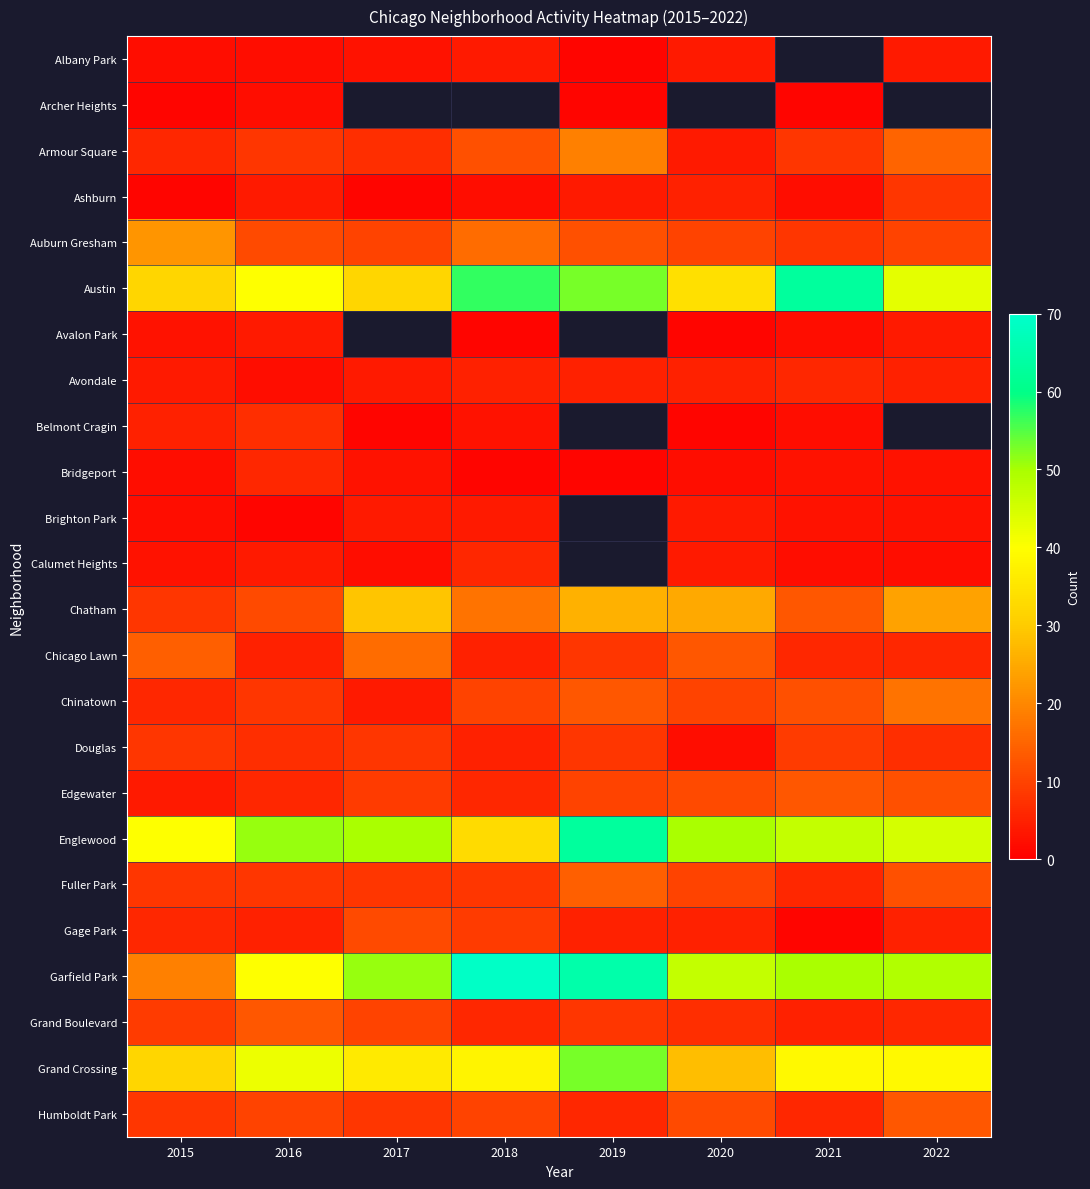

Count the number of data series in this chart.

24